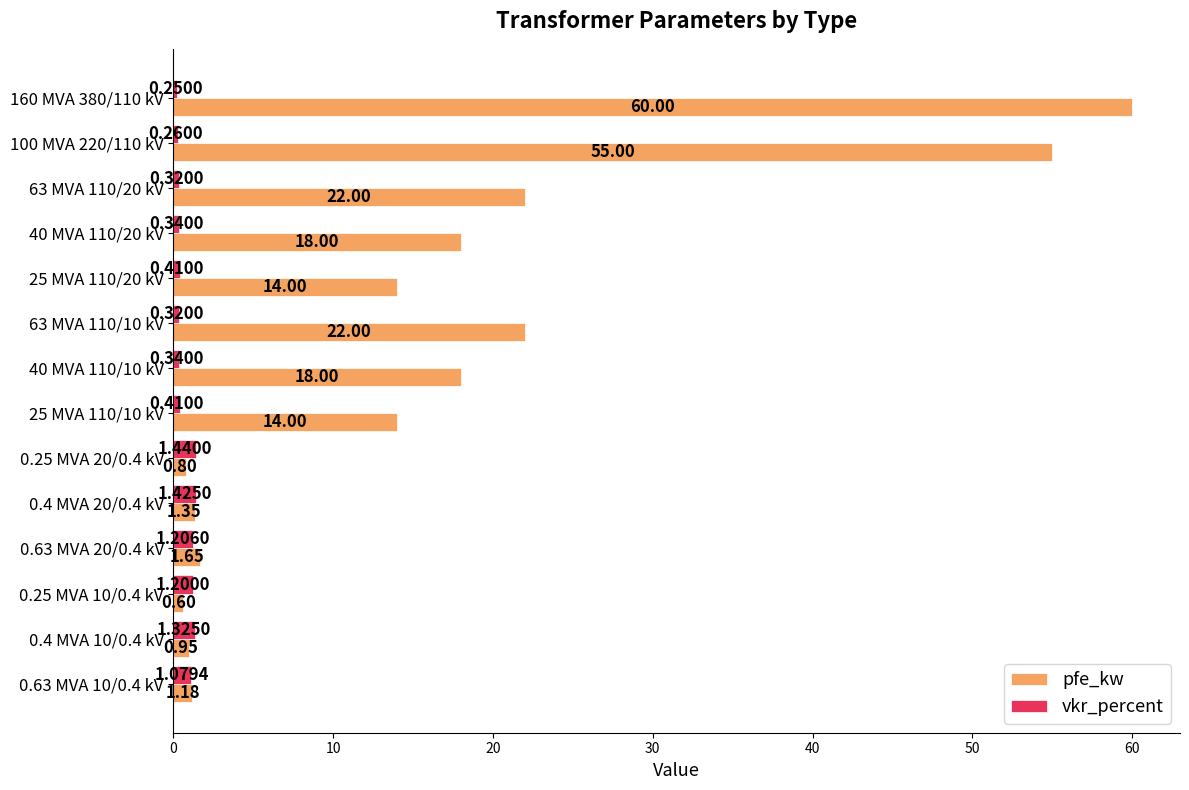

What is the sum of the pfe_kw values at 100 MVA 220/110 kV and 63 MVA 110/20 kV?

77.0